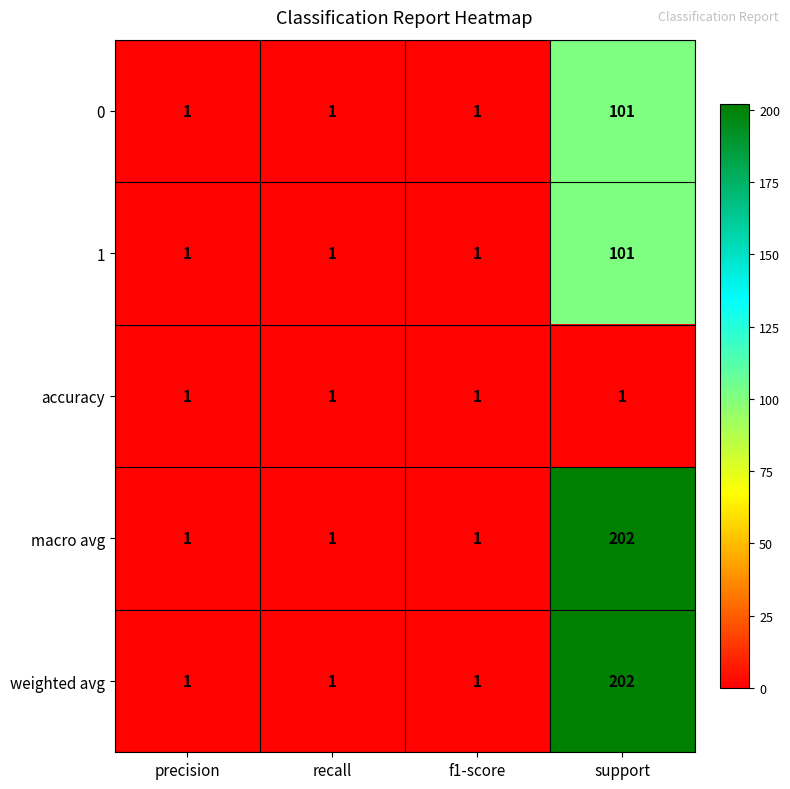

Reading left to right, list all the values displayed in this chart.

0: 1	1	1	101
1: 1	1	1	101
accuracy: 1	1	1	1
macro avg: 1	1	1	202
weighted avg: 1	1	1	202